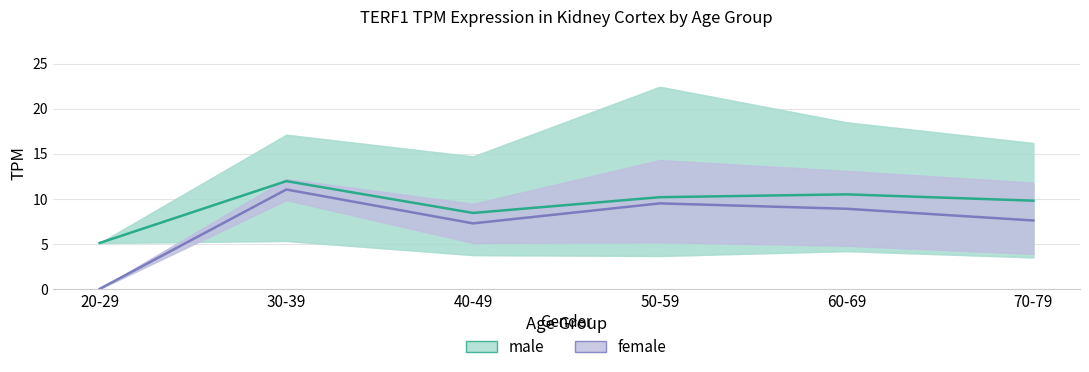

What is the label of the 4th point from the right?

40-49